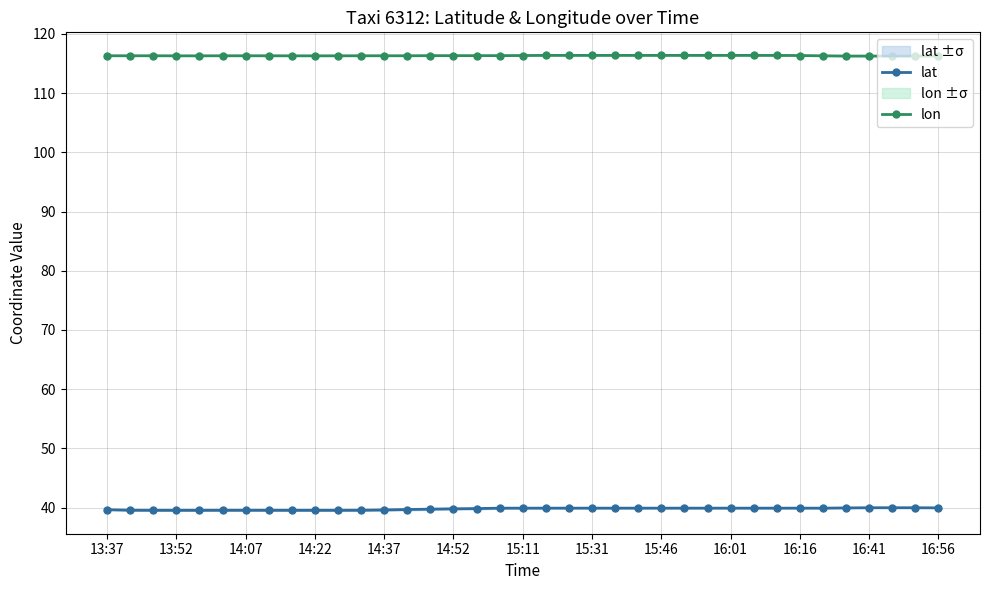

What is the minimum value shown in the chart?

39.5